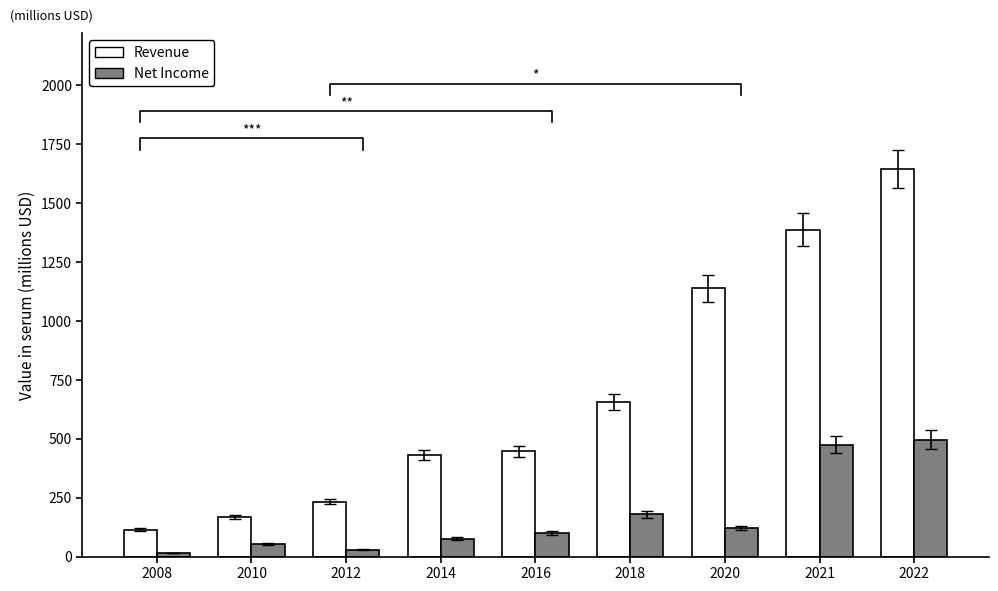

Is it true that Net Income equals 75.4 at 2014?

True